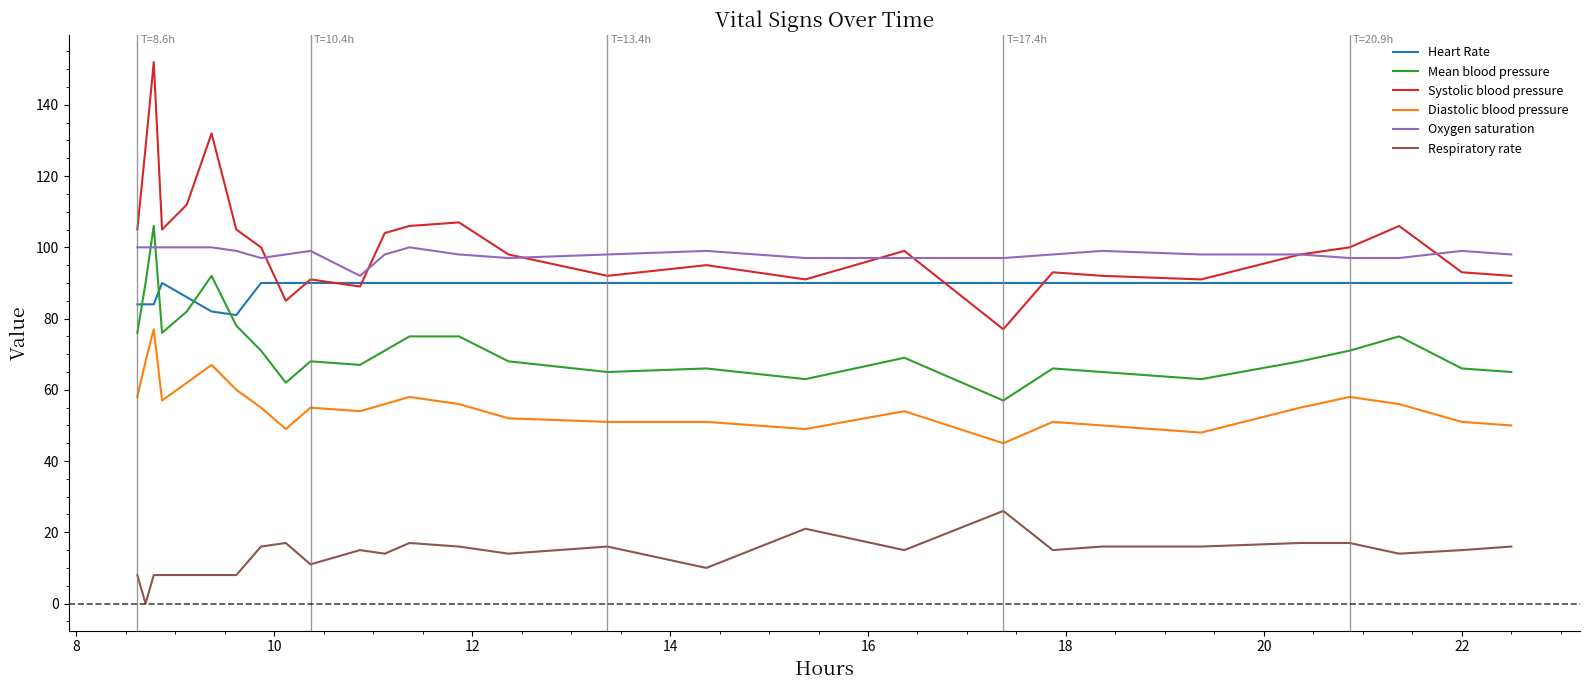

True or false: Respiratory rate and Oxygen saturation cross at least once.

False